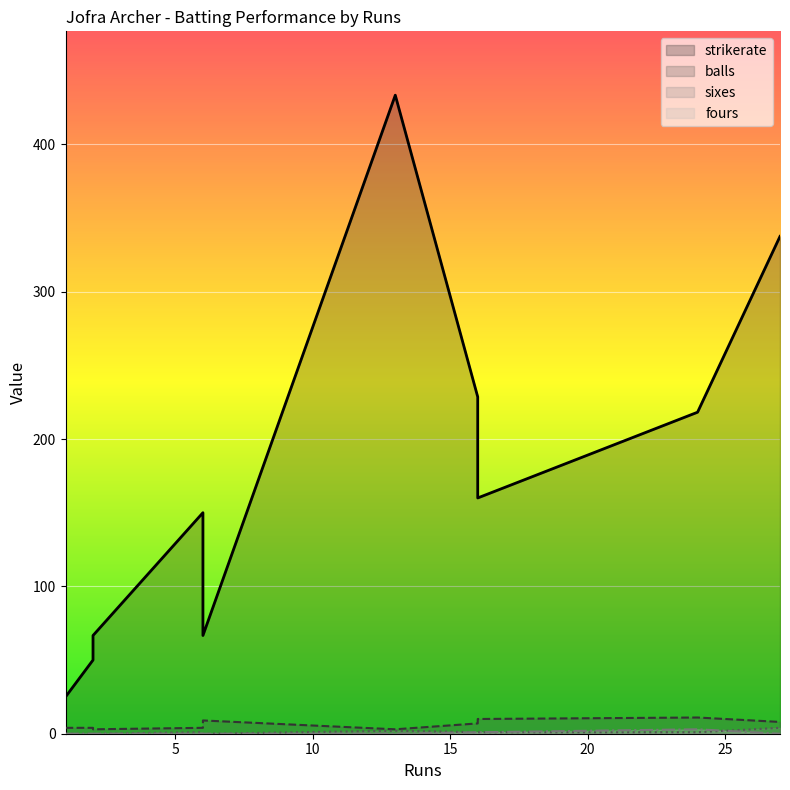

True or false: strikerate and sixes cross at least once.

False